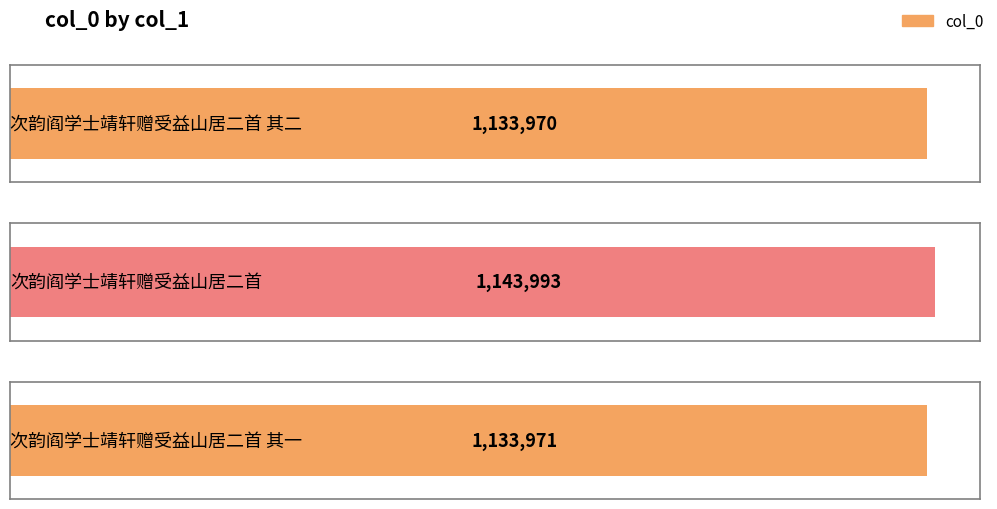

What is the approximate value at 次韵阎学士靖轩赠受益山居二首 其一?

1133971